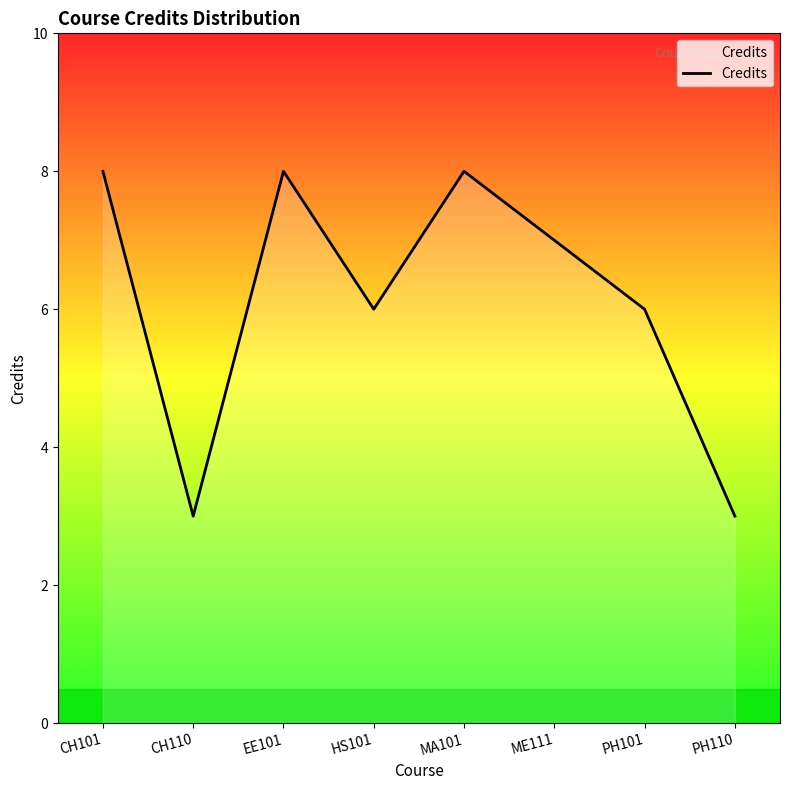

What is the sum of the values at MA101 and HS101?

14